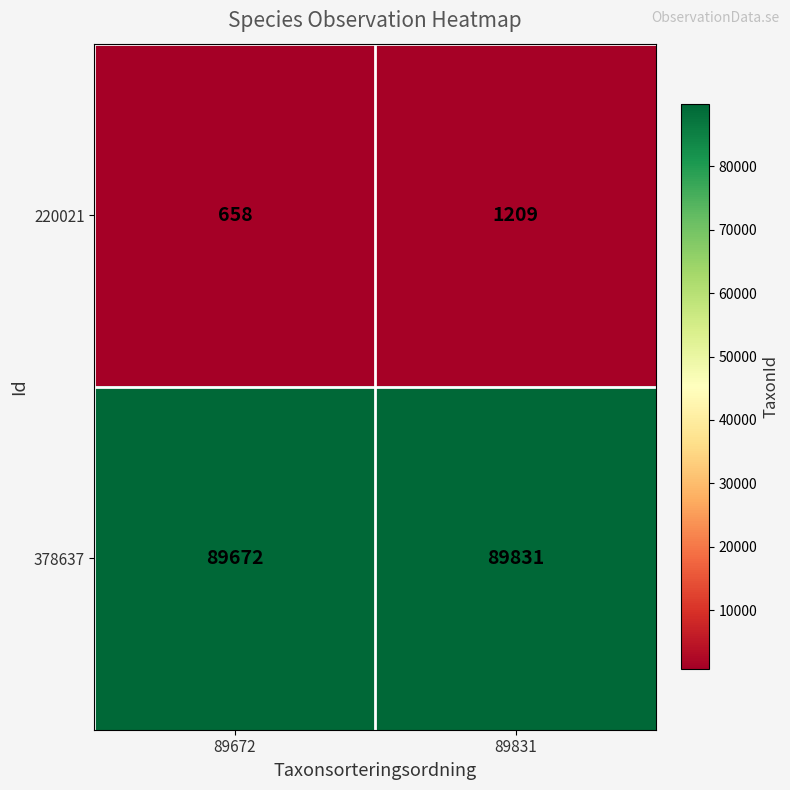

True or false: 220021 has a value of 333 at 89672.

False